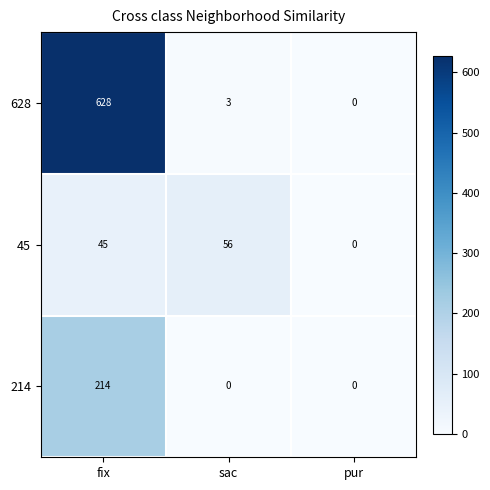

How many values in the 628 series are below 3?

1